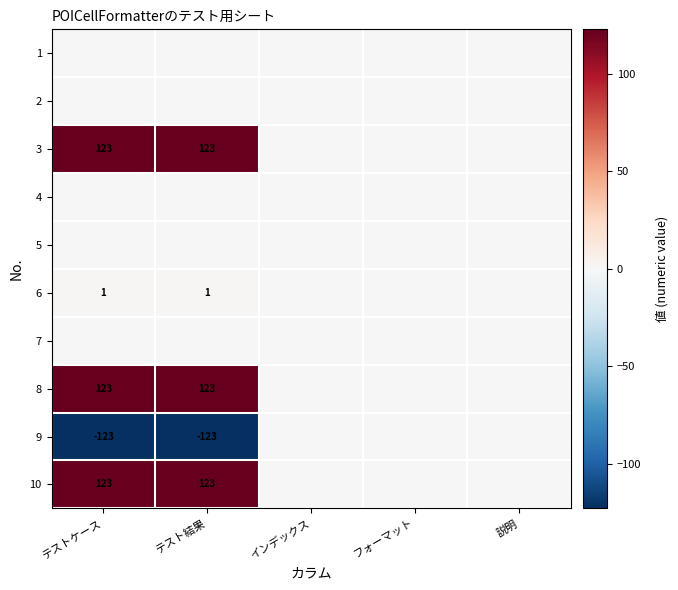

What is the sum of the 10 values at テストケース and テスト結果?

246